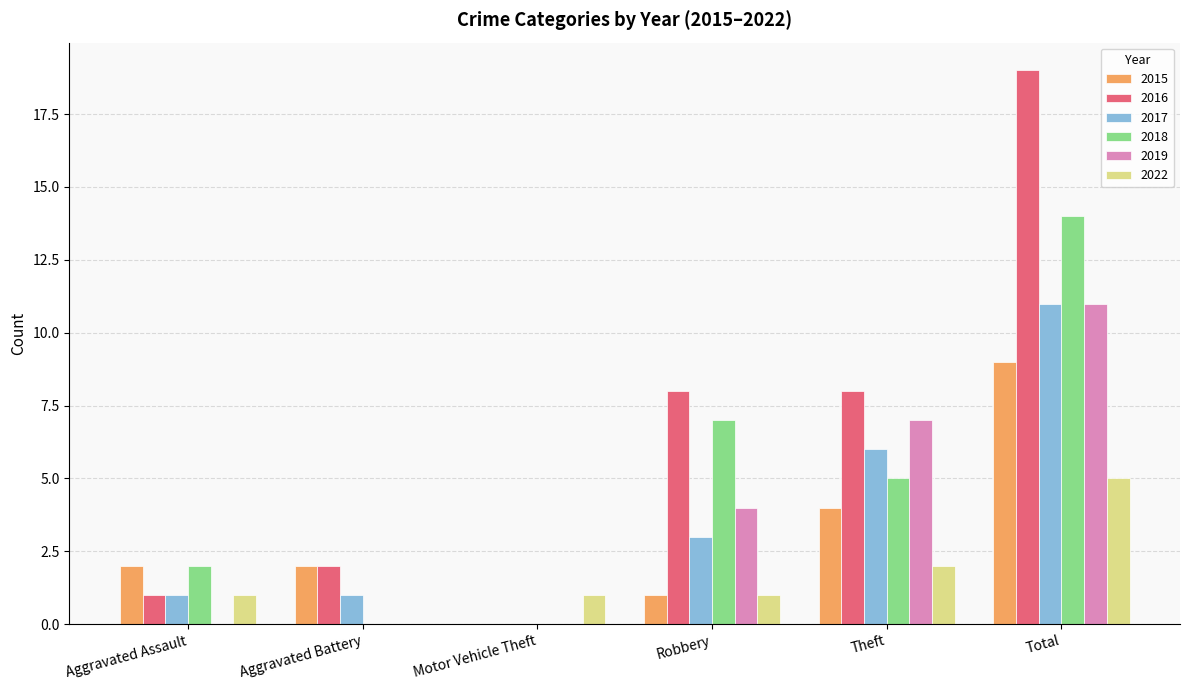

How many categories are shown in the chart?

6